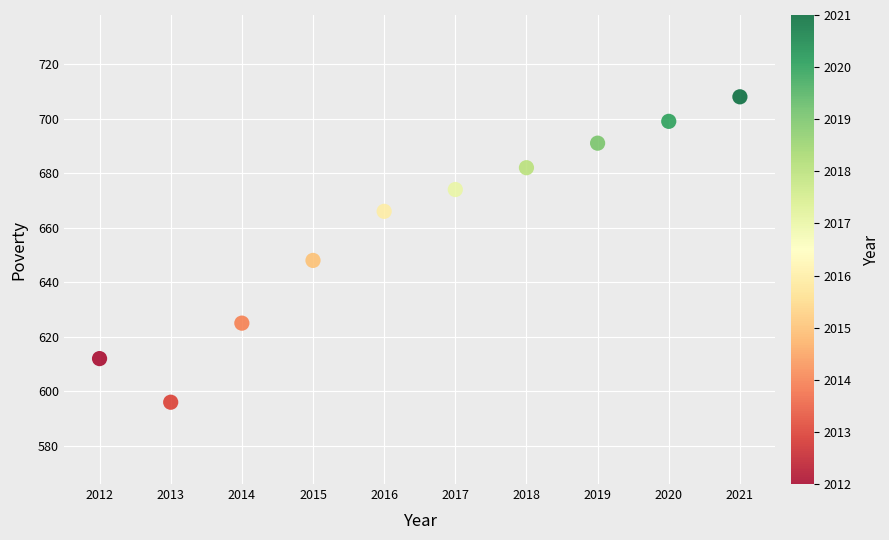

What is the average X value?

2016